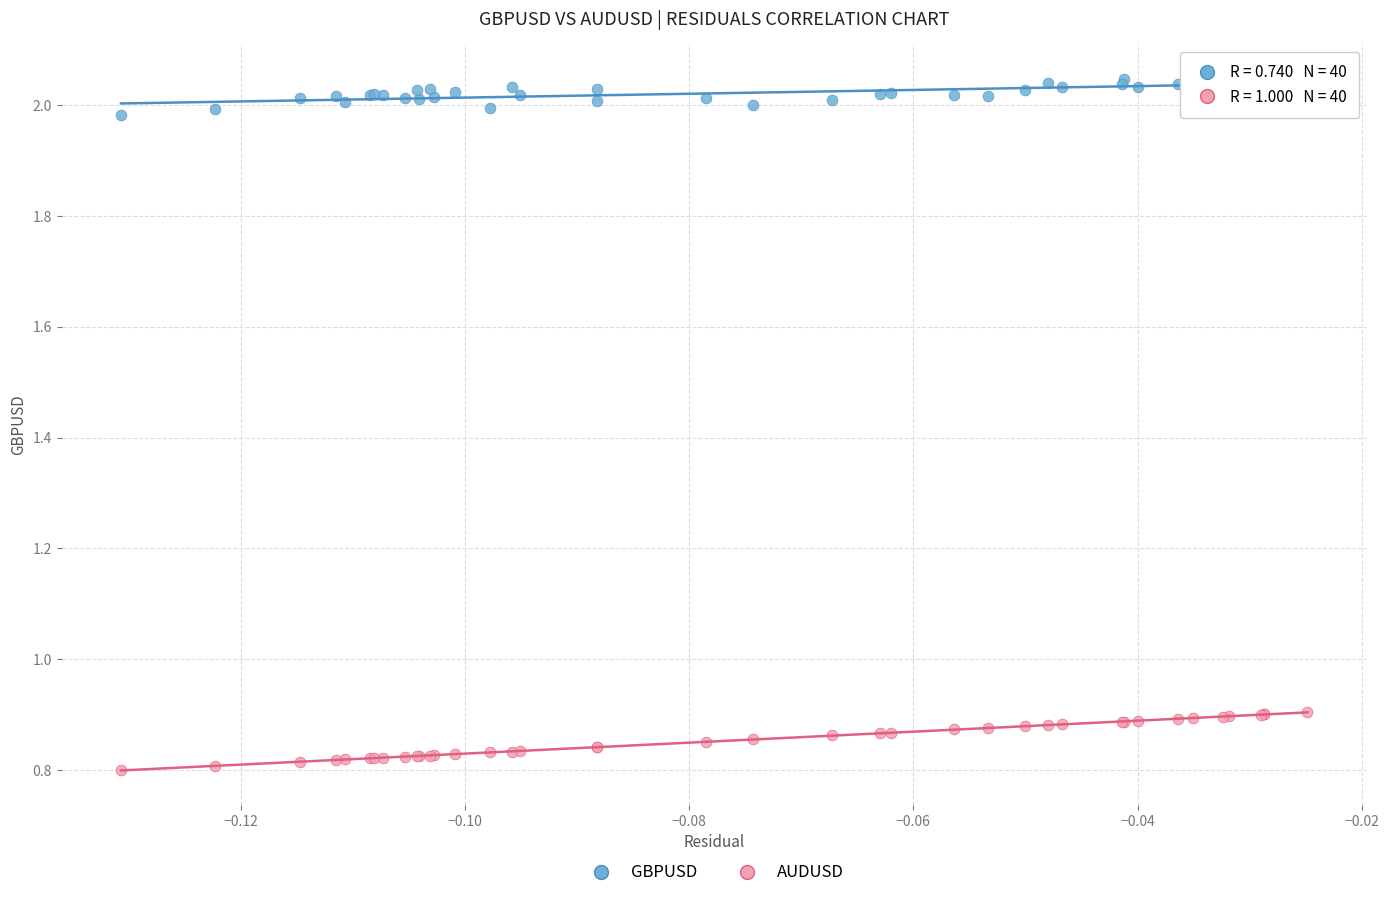

Which series reaches the minimum Y coordinate?

AUDUSD